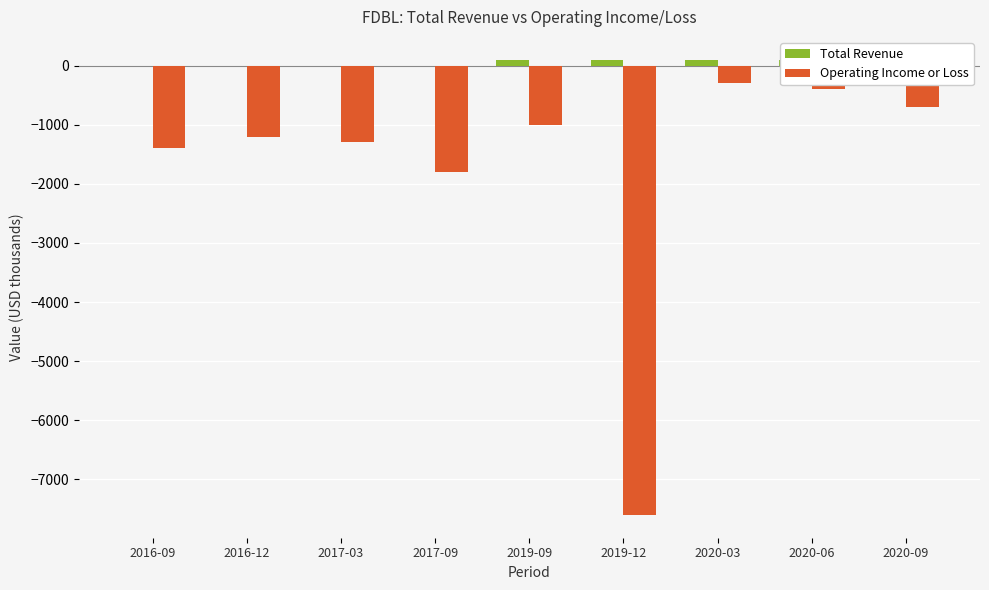

At which label does Operating Income or Loss first exceed -1200?

2019-09